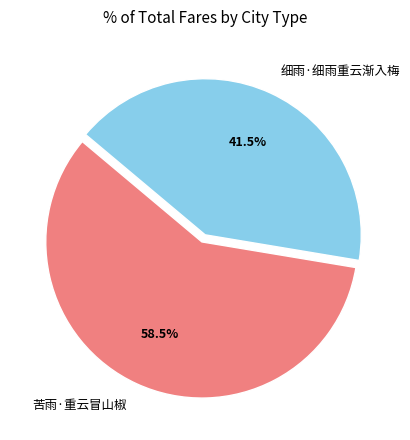

Combined, do 苦雨·重云冒山椒 and 细雨·细雨重云渐入梅 account for over 50%?

Yes